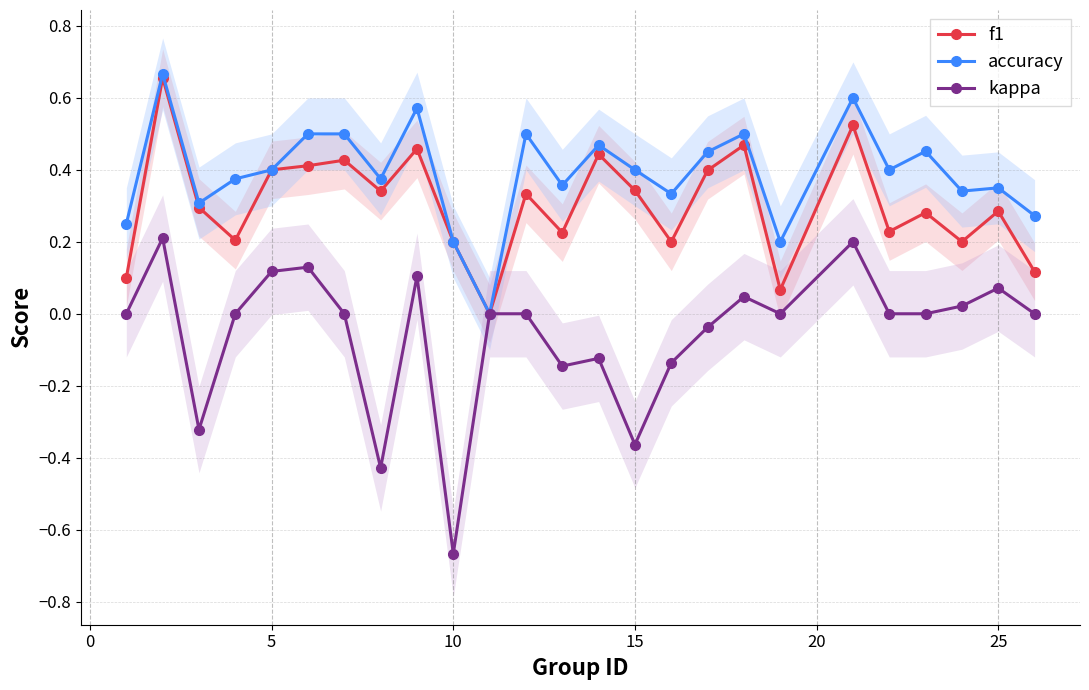

Reading right to left, transcribe all the data shown in this chart.

f1: 0.1	0.3	0.2	0.3	0.2	0.5	0.1	0.5	0.4	0.2	0.3	0.4	0.2	0.3	0.0	0.2	0.5	0.3	0.4	0.4	0.4	0.2	0.3	0.7	0.1
accuracy: 0.3	0.3	0.3	0.5	0.4	0.6	0.2	0.5	0.5	0.3	0.4	0.5	0.4	0.5	0.0	0.2	0.6	0.4	0.5	0.5	0.4	0.4	0.3	0.7	0.2
kappa: 0.0	0.1	0.0	0.0	0.0	0.2	0.0	0.0	-0.0	-0.1	-0.4	-0.1	-0.1	0.0	0.0	-0.7	0.1	-0.4	0.0	0.1	0.1	0.0	-0.3	0.2	0.0